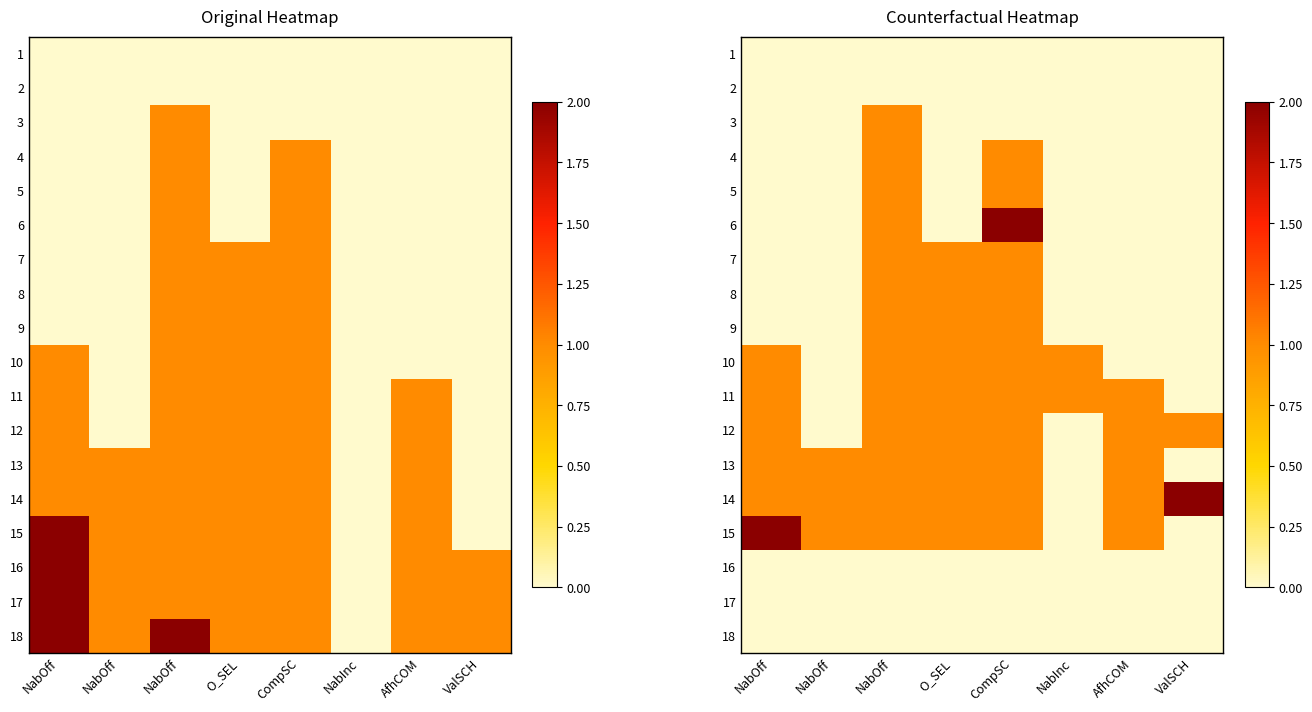

At which category is the sum across all series the highest?

NabOff